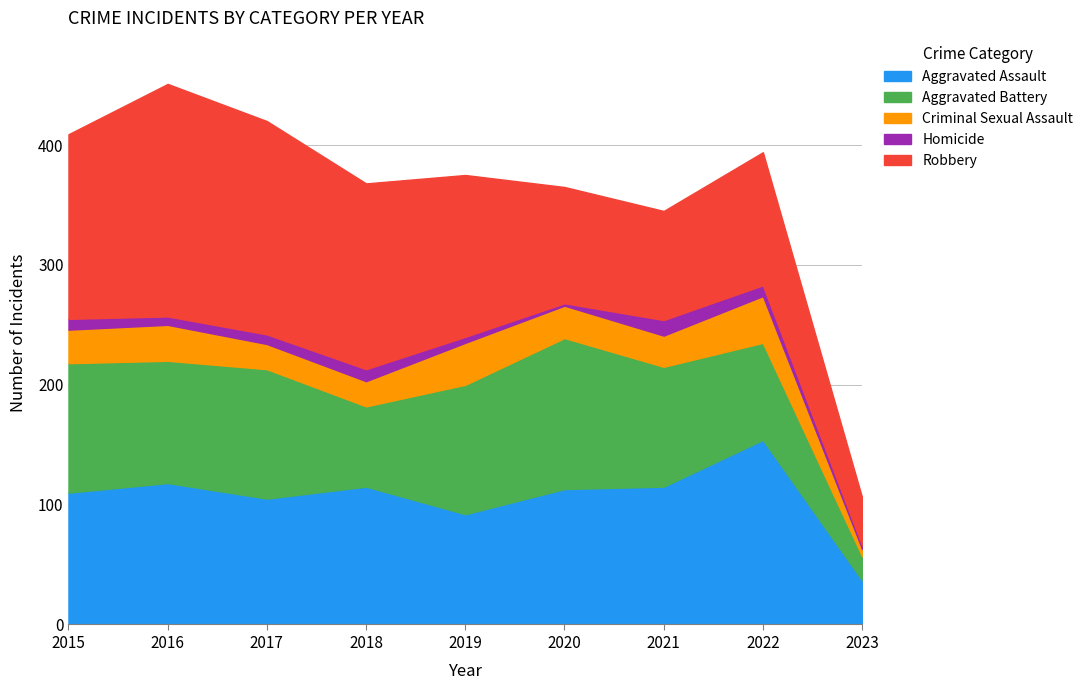

True or false: Robbery and Aggravated Assault intersect in this chart.

True